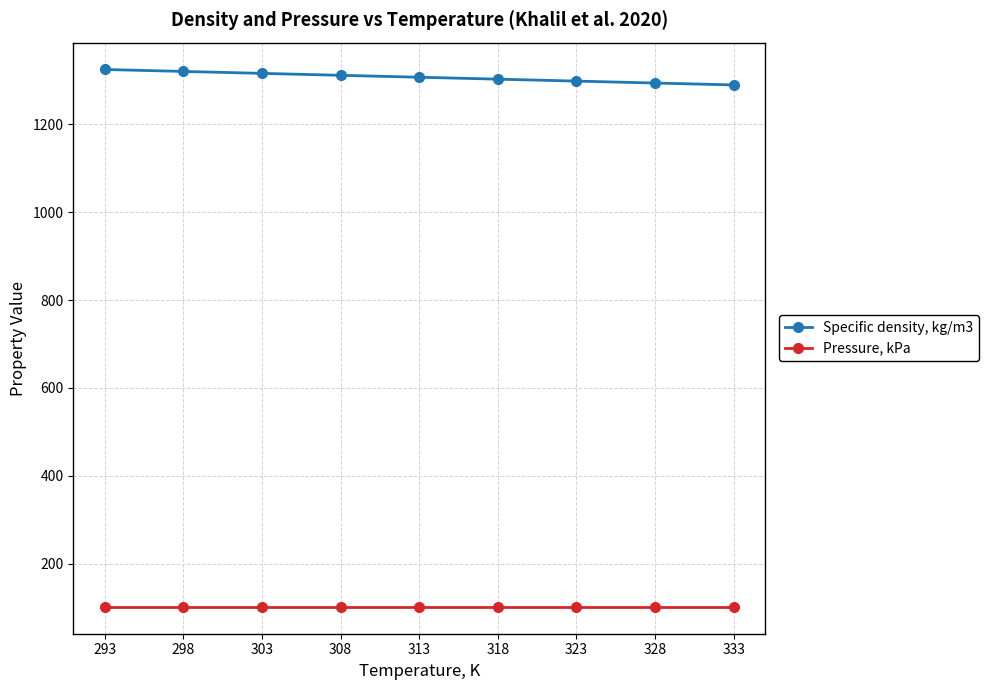

What is the difference between the Specific density, kg/m3 values at 298 and 308?

8.8